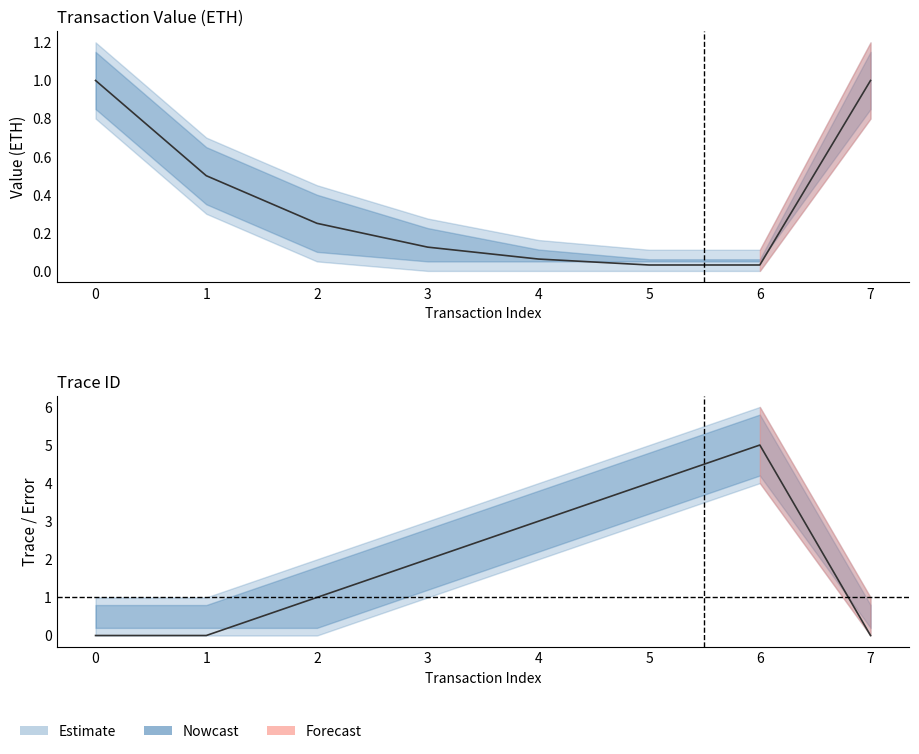

List the labels in order of value_upper value, smallest first.

5, 6, 4, 3, 2, 1, 0, 7